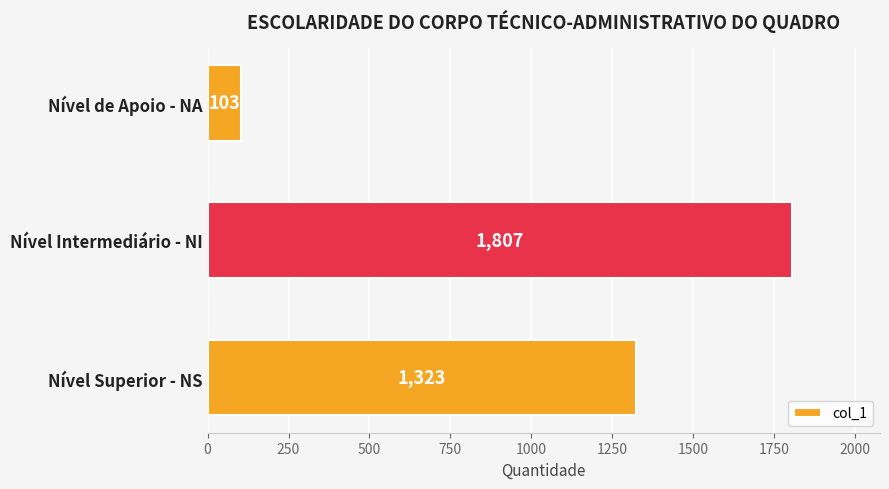

Rank the categories by value from highest to lowest.

Nível Intermediário - NI, Nível Superior - NS, Nível de Apoio - NA